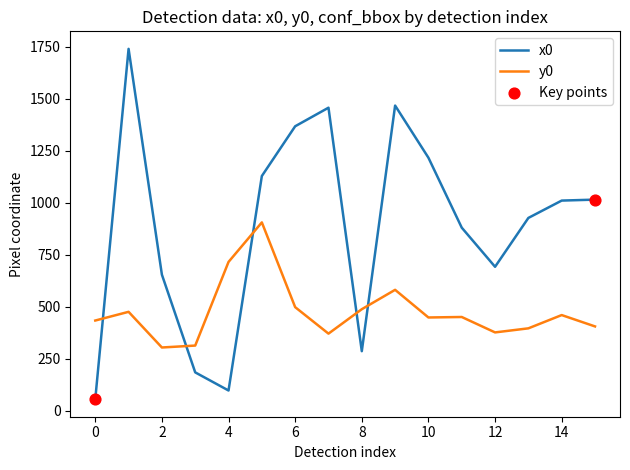

What is the maximum value shown in the chart?

1739.1